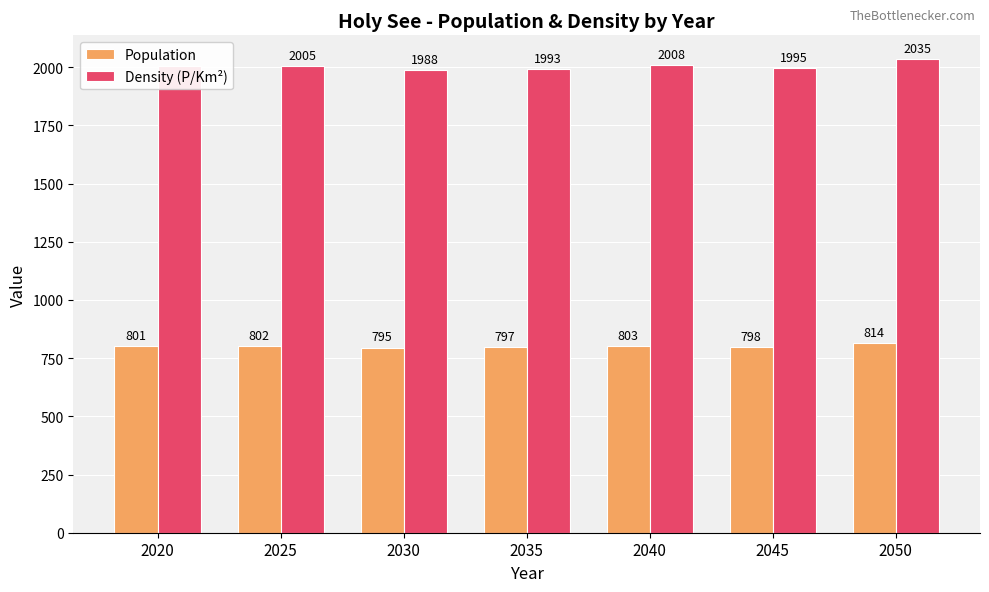

How many bars are there in total?

14